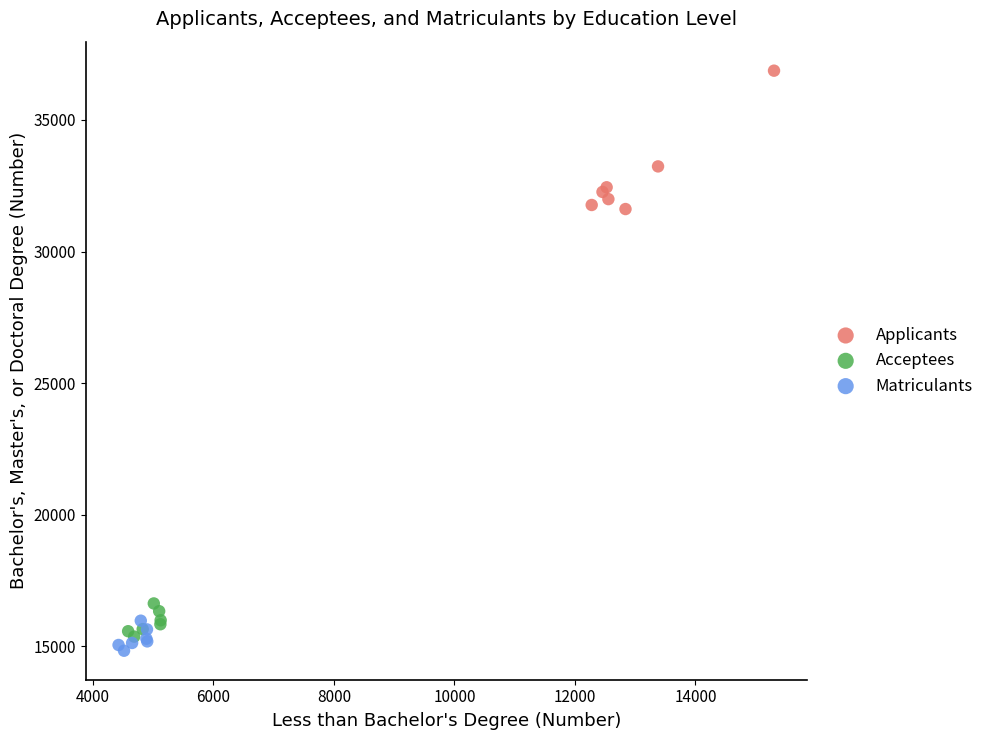

Which series contains the lowest Y value?

Matriculants